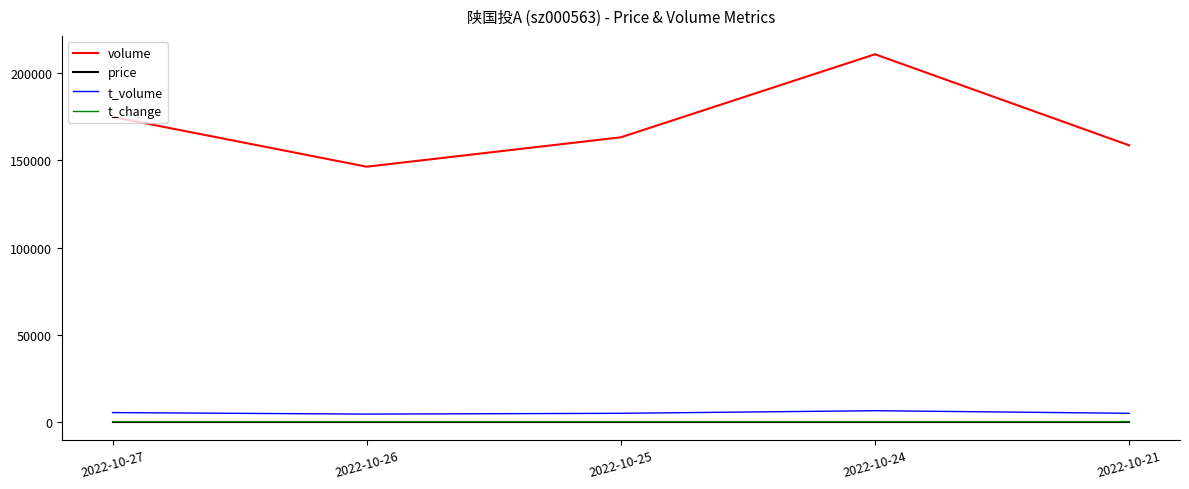

What is the difference between the maximum and minimum values in the t_change series?

0.2